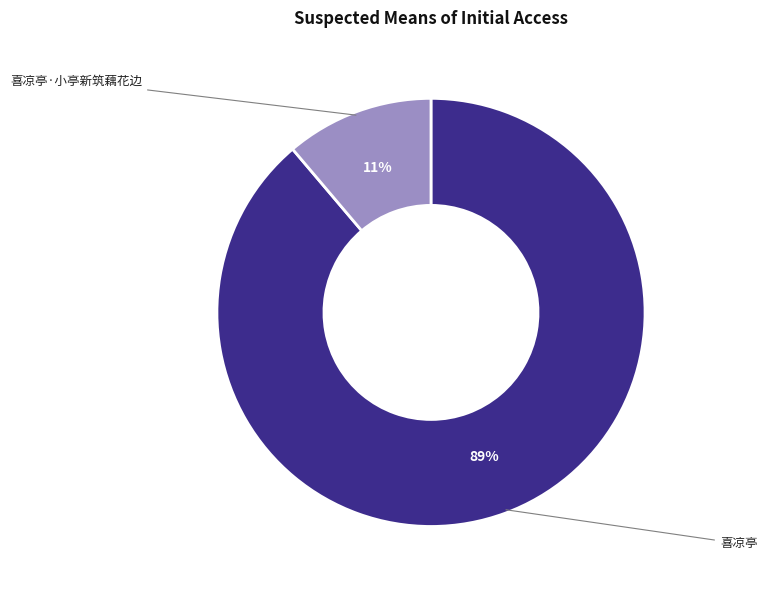

To the nearest percent, what is the average slice percentage?

50%